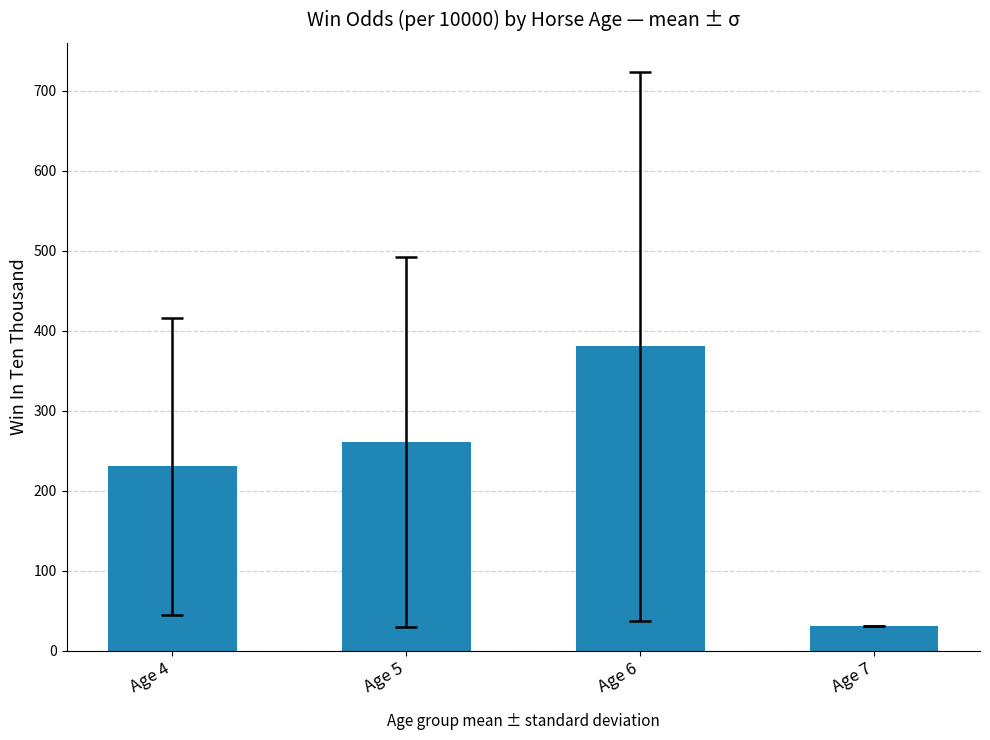

Where is the data nearest to the value 205?

Age 4